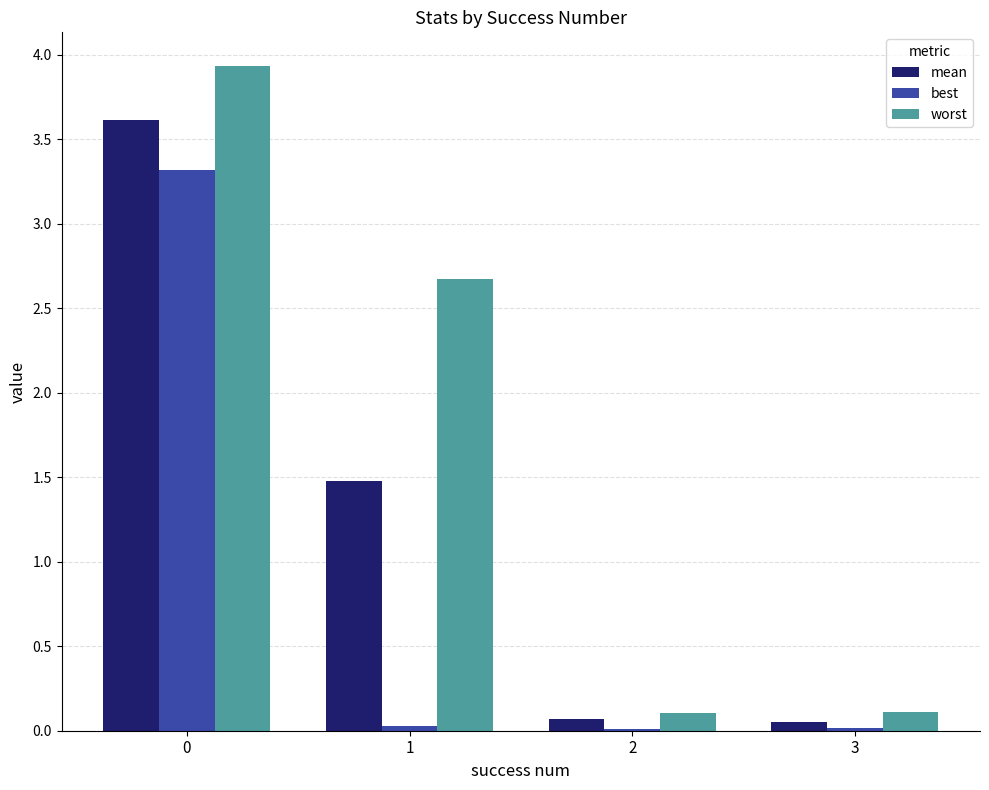

Which series changed the most between 1 and 2?

worst